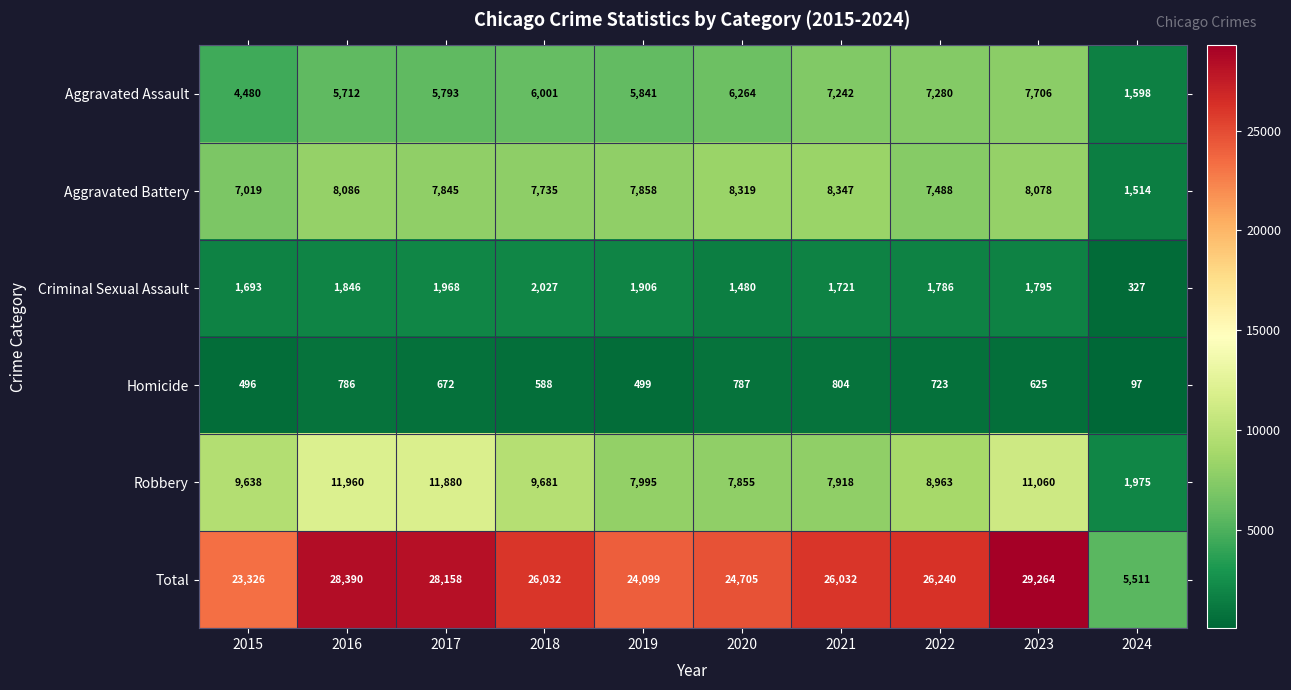

The value of Aggravated Battery at 2022 is 7488. True or false?

True